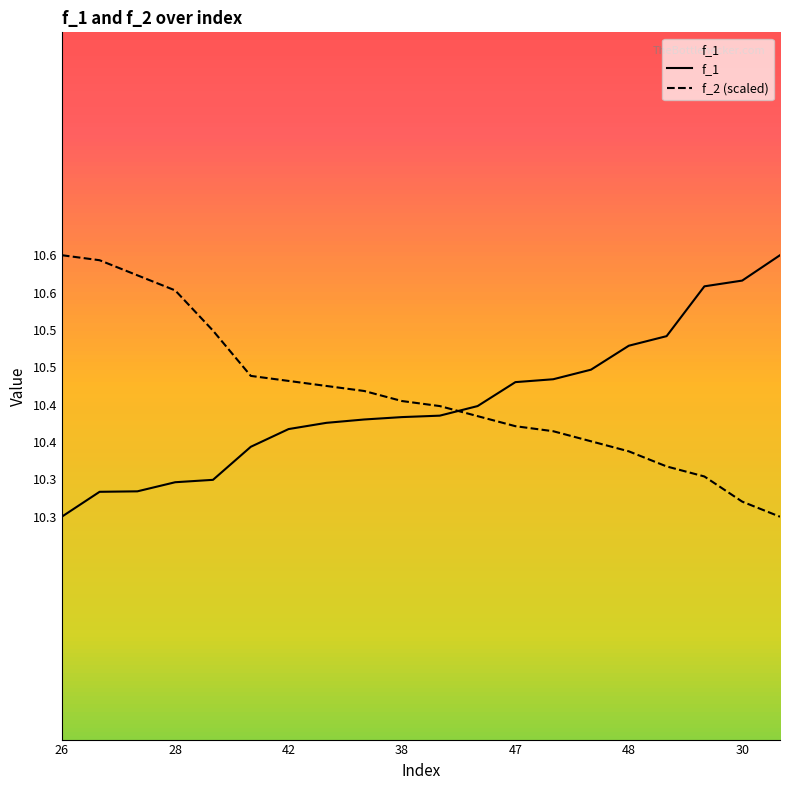

Does the chart have visible grid lines?

No